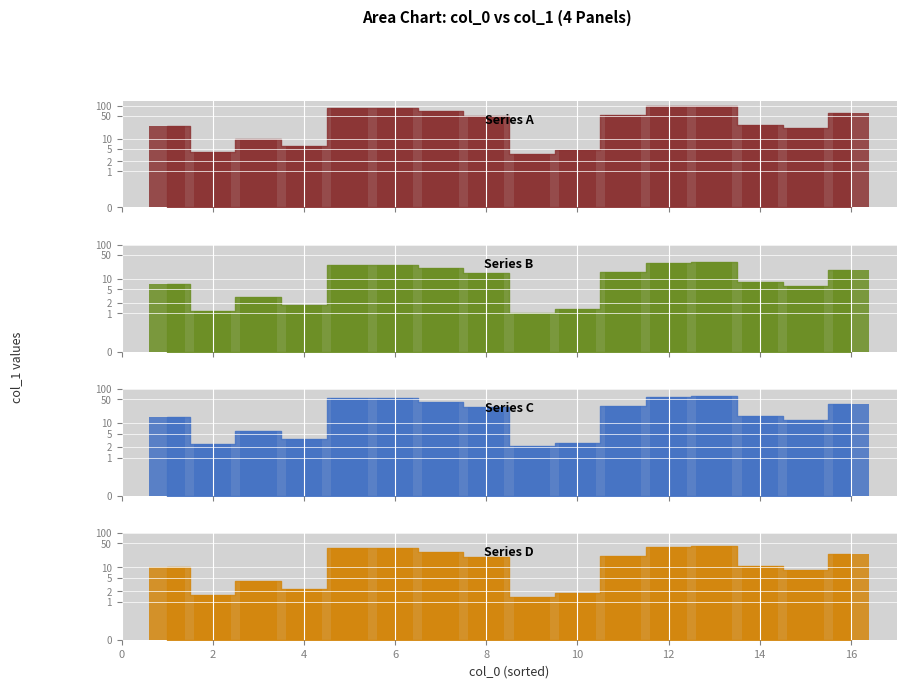

What value does the data have at 10?

1.8